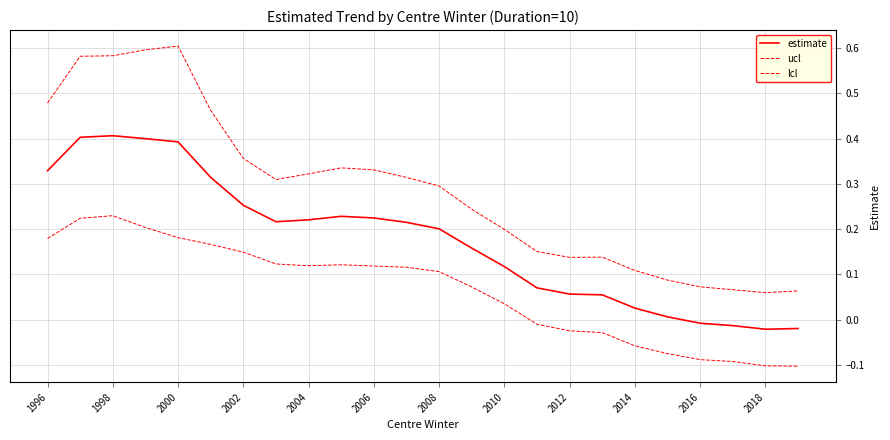

How many lines are shown in the chart?

3